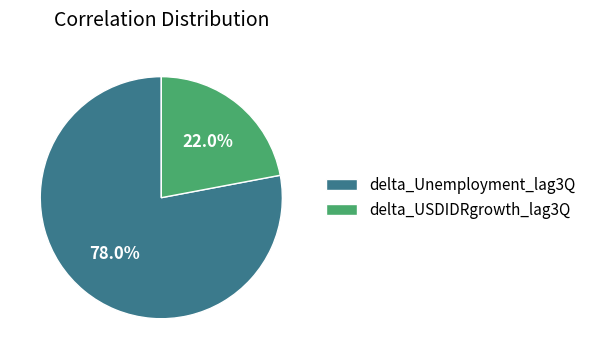

How many slices are in this pie chart?

2